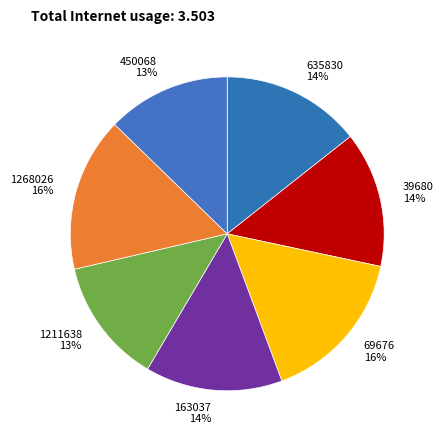

Does 635830 represent more than half of the total?

No